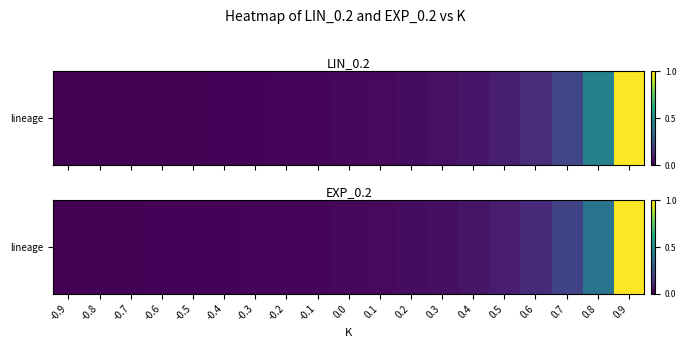

True or false: the data shows 0.0 at 0.1.

False